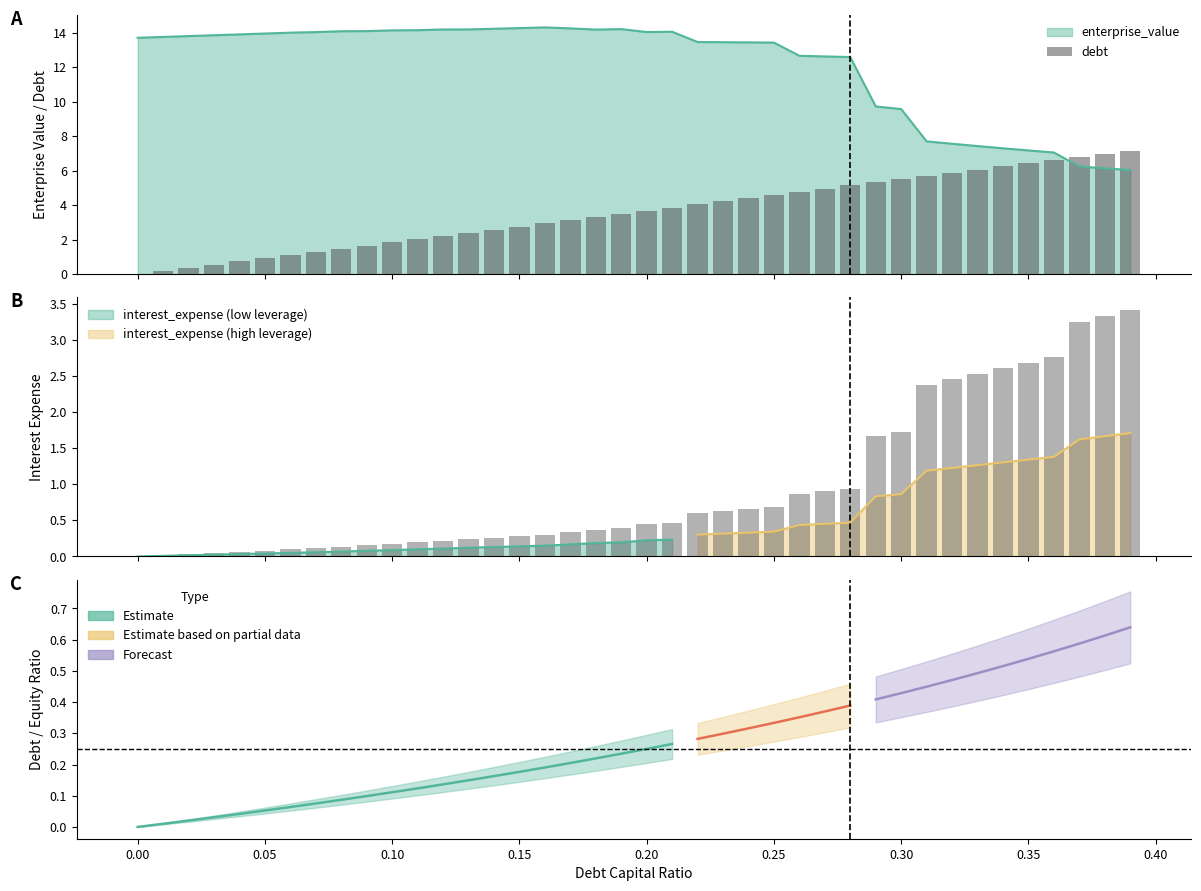

Reading left to right, extract all data points from this chart.

0.0	0.2	0.4	0.6	0.7	0.9	1.1	1.3	1.5	1.7	1.8	2.0	2.2	2.4	2.6	2.8	2.9	3.1	3.3	3.5	3.7	3.9	4.0	4.2	4.4	4.6	4.8	5.0	5.1	5.3	5.5	5.7	5.9	6.1	6.2	6.4	6.6	6.8	7.0	7.2